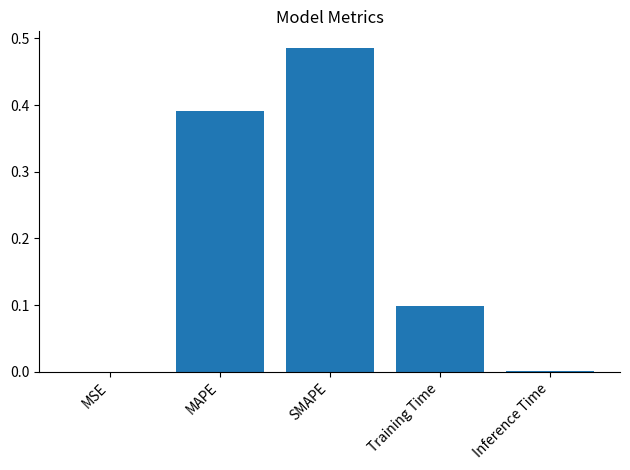

Between Training Time and SMAPE, which is larger?

SMAPE